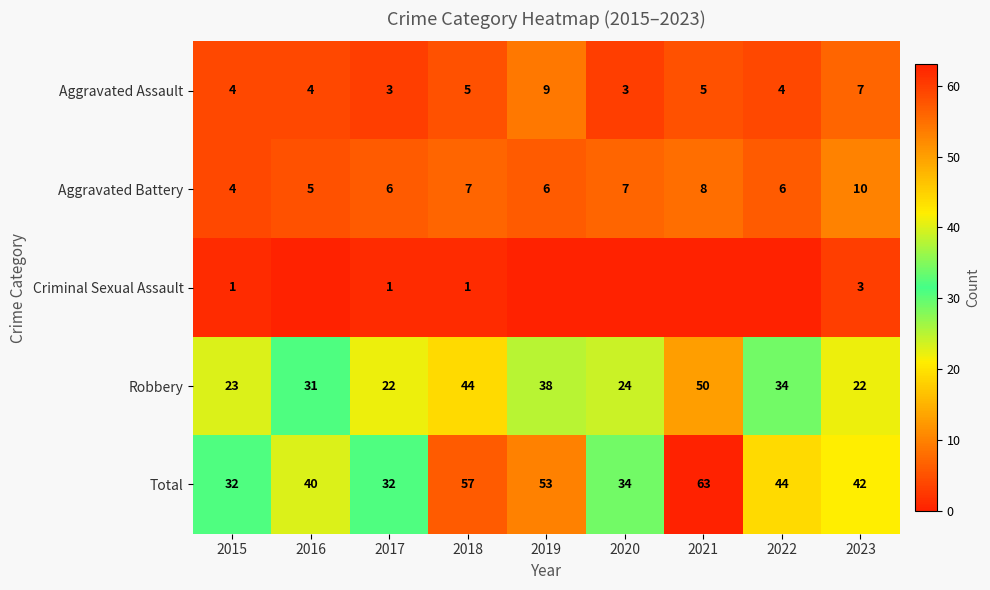

What is the total value across all series at 2020?

68